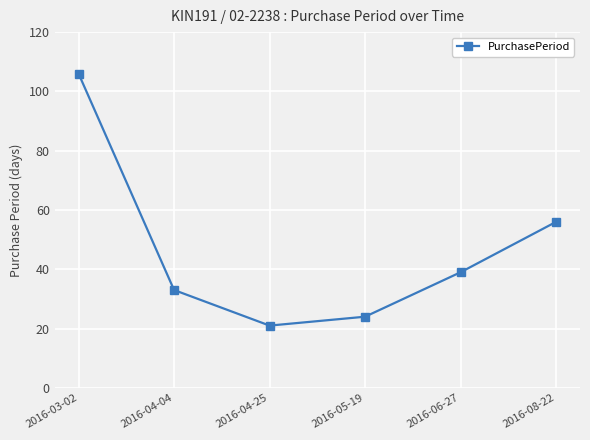

The chart shows a value of 56 at 2016-08-22. True or false?

True